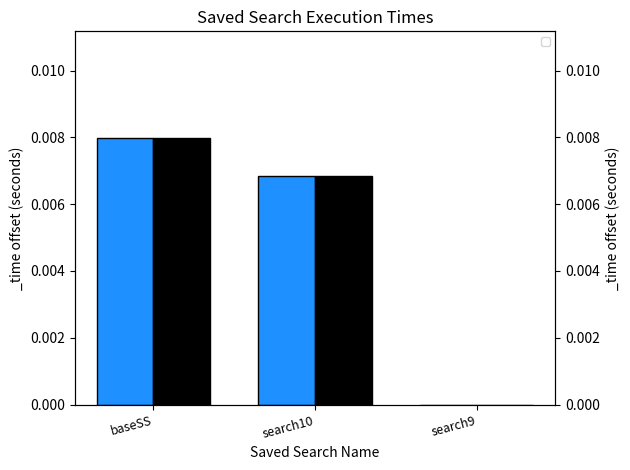

Rank the categories by value from lowest to highest.

search9, search10, baseSS